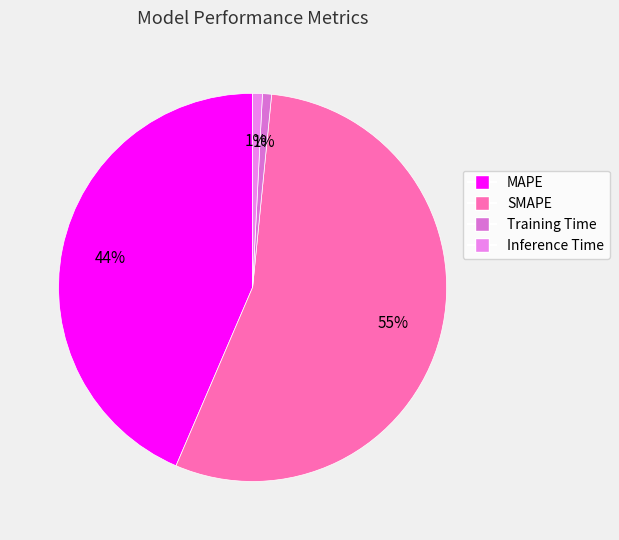

How many slices are in this pie chart?

4